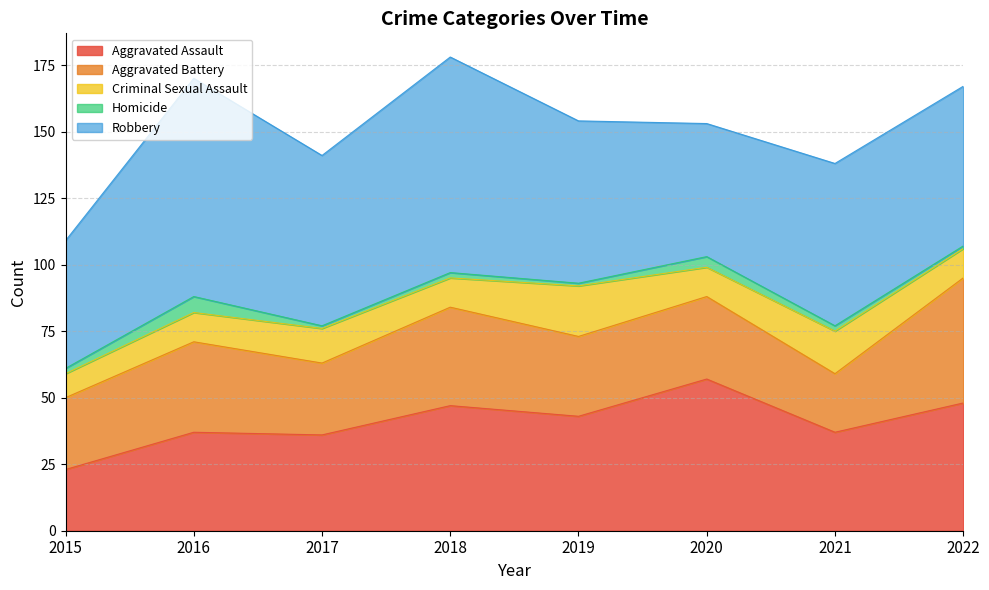

How many Aggravated Battery values are between 27 and 37?

6